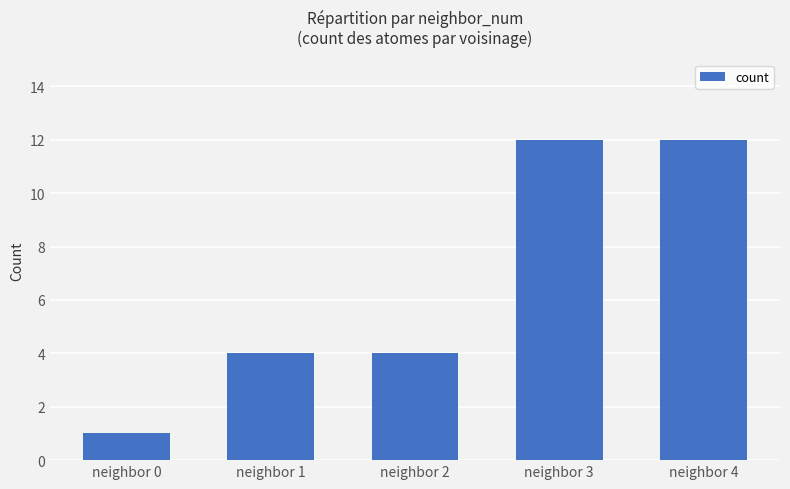

What is the change in value from neighbor 1 to neighbor 4?

+8